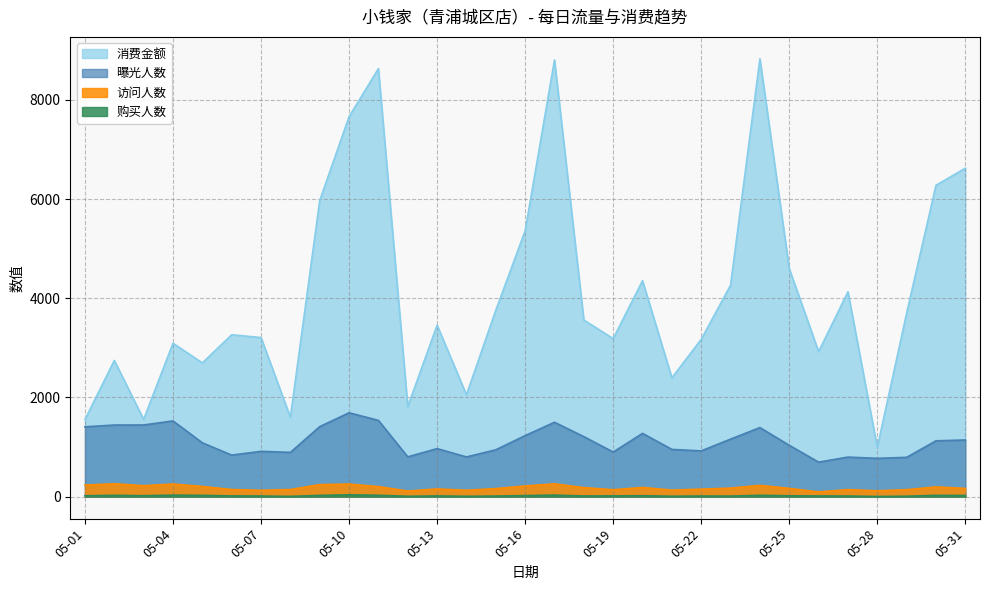

How many lines are shown in the chart?

4